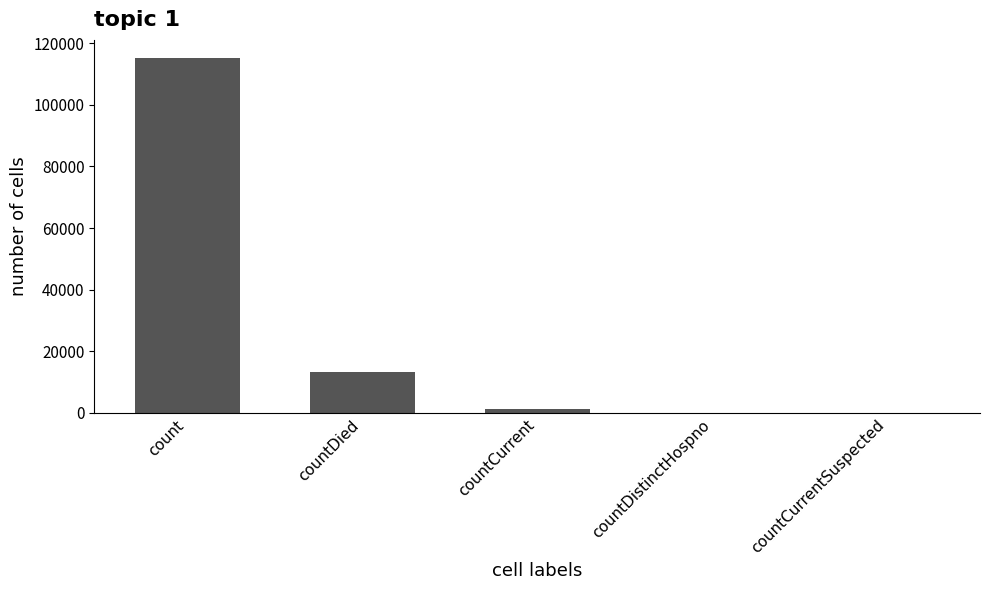

The value at countDied is 23424. True or false?

False